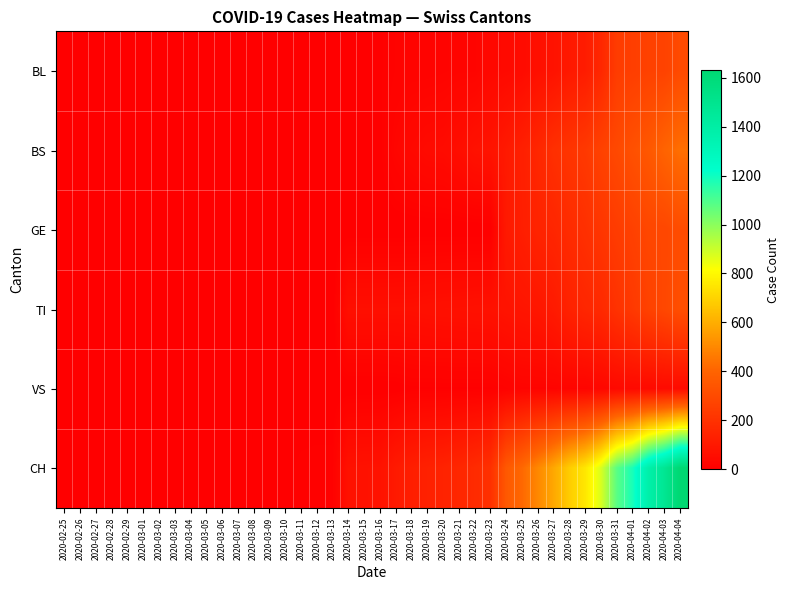

How many categories are shown in the chart?

40